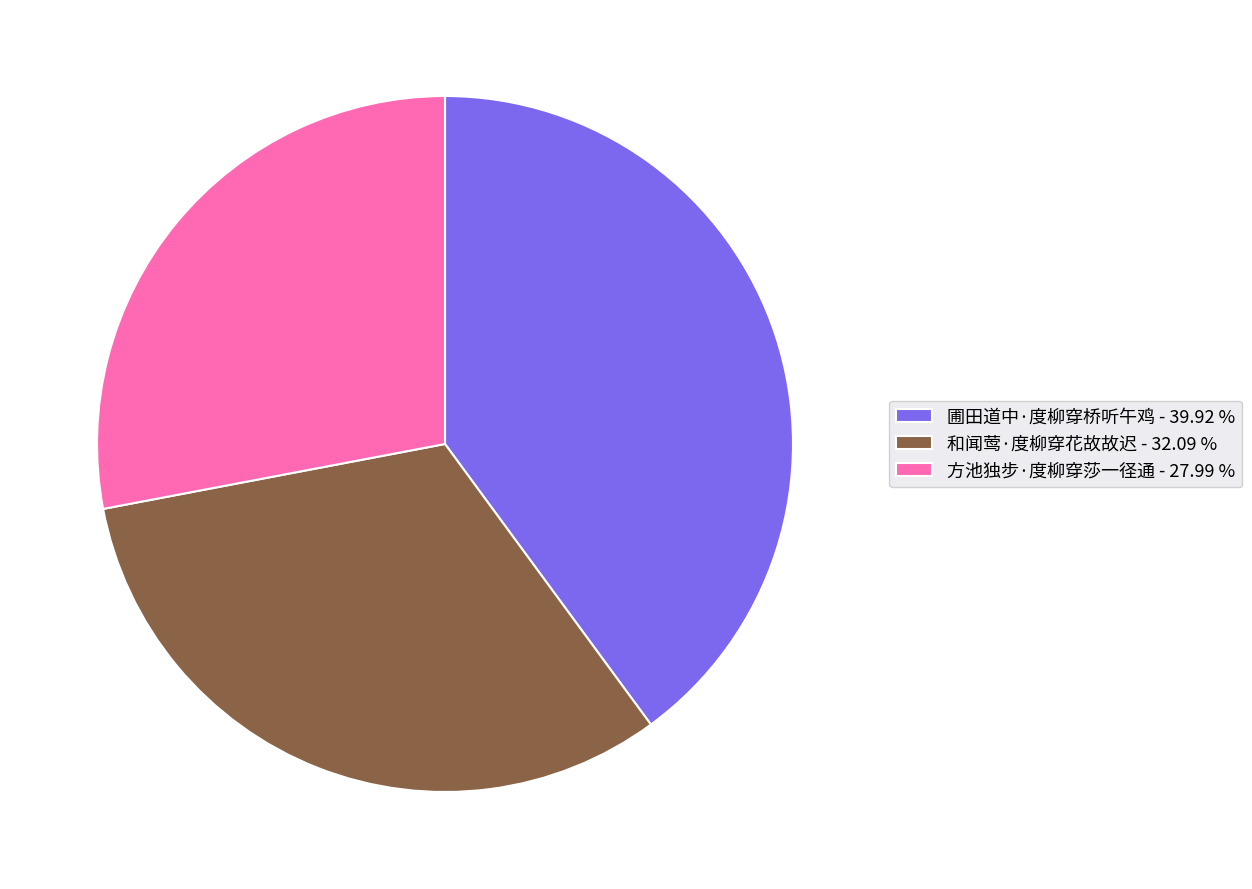

How many slices are in this pie chart?

3